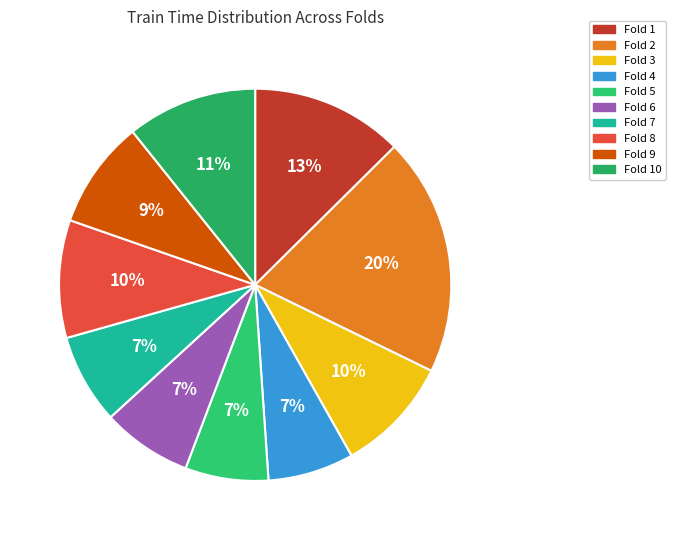

How many segments does this pie chart have?

10